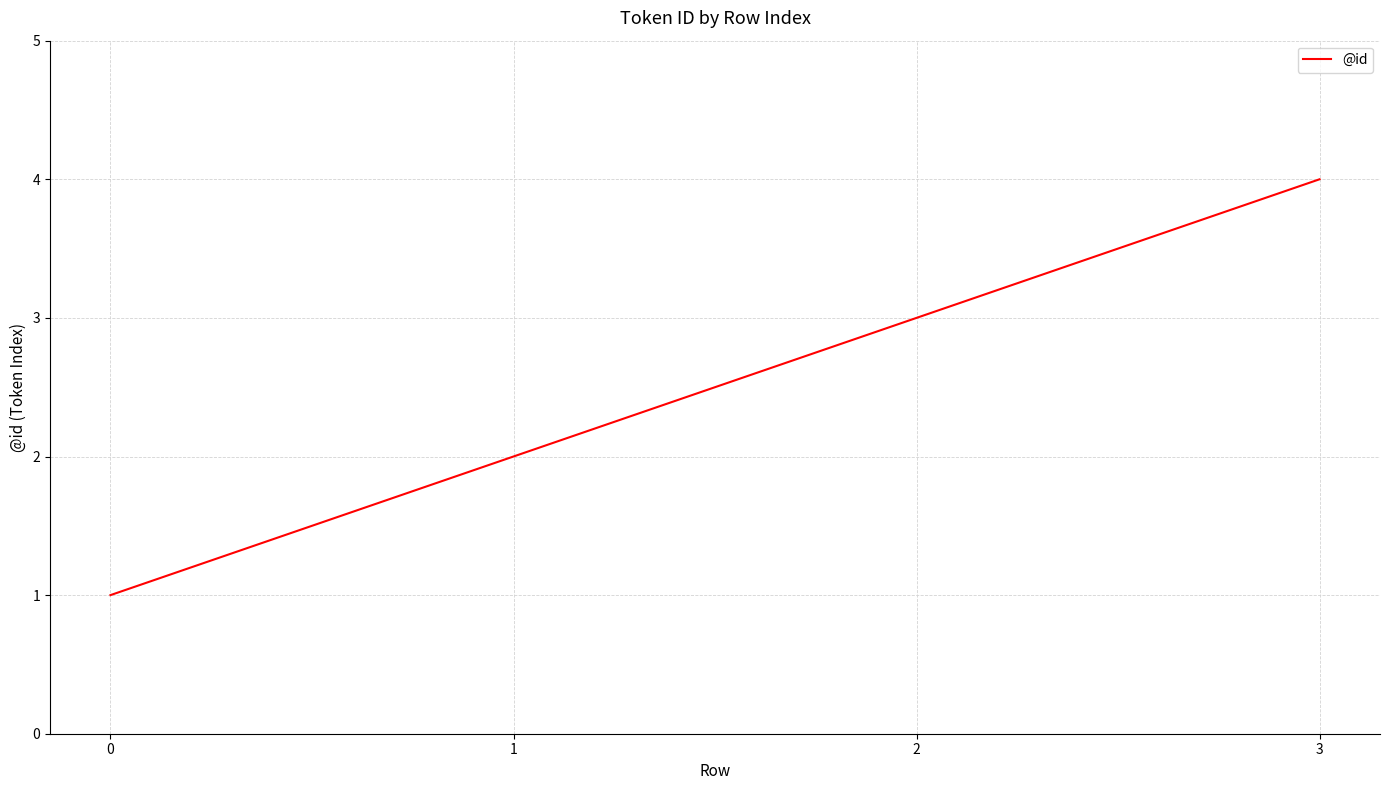

List the labels in order of value, largest first.

3, 2, 1, 0